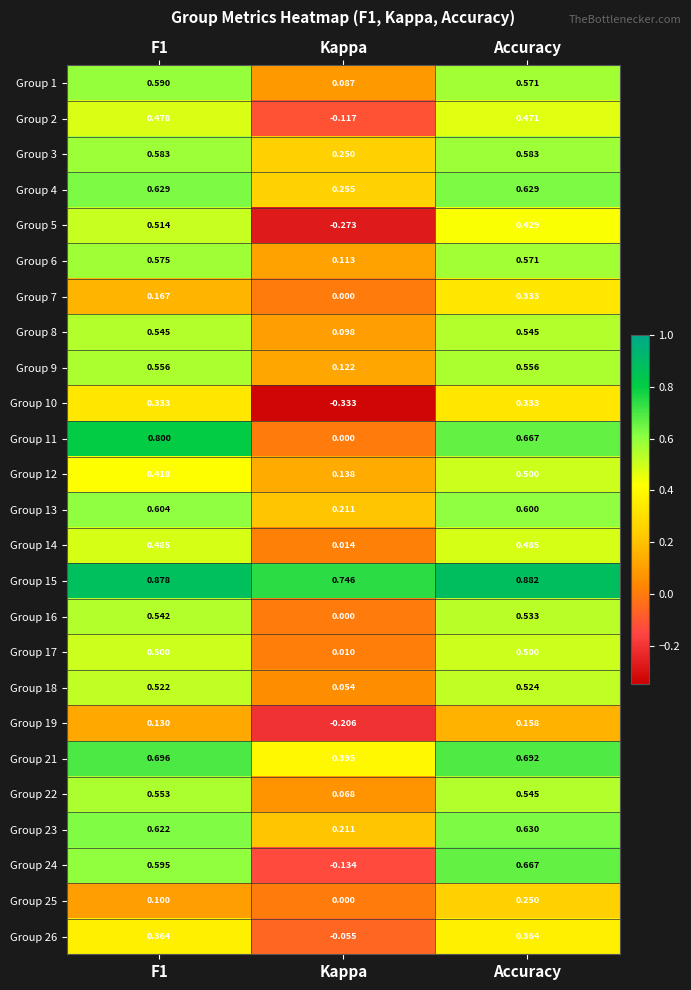

At which label is Group 15 closest to 0?

Kappa